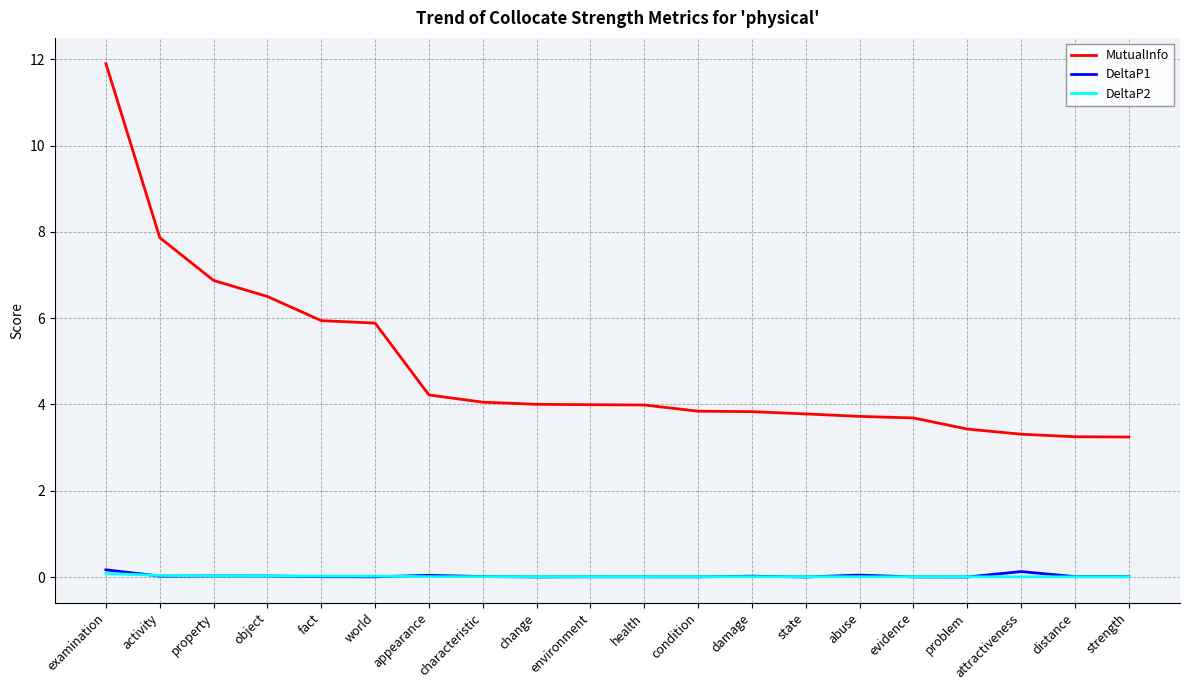

How many lines are shown in the chart?

3